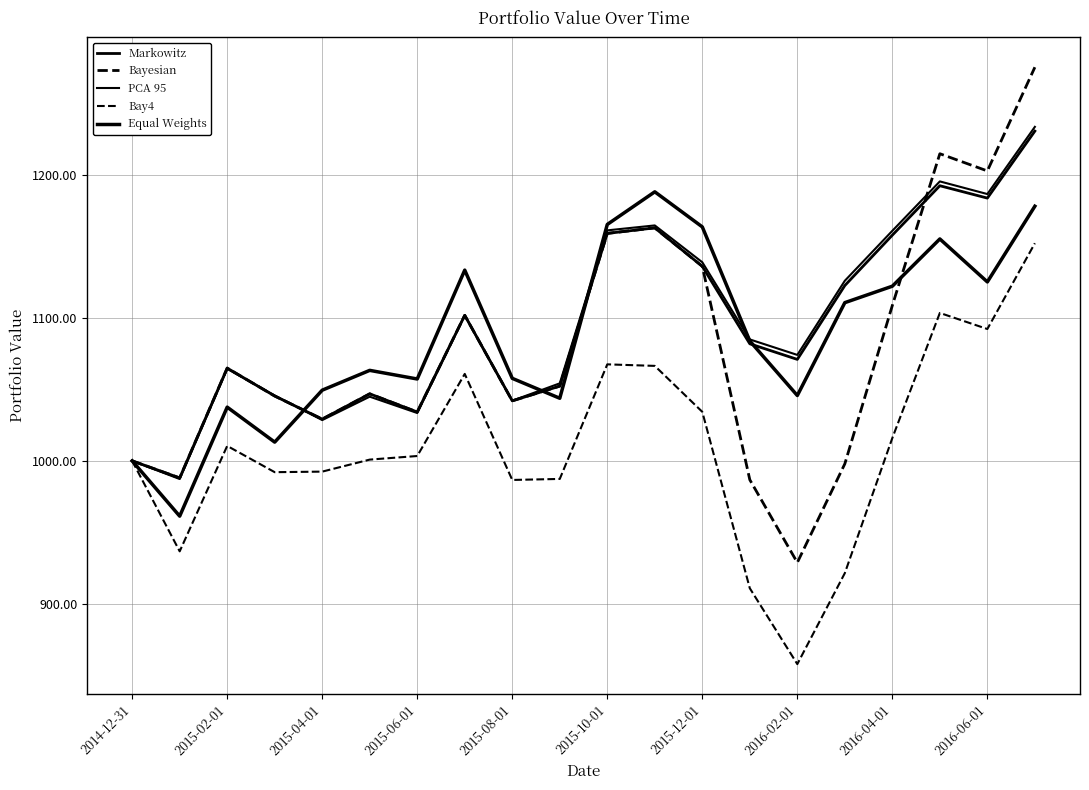

What is the label of the 1st point from the left?

2014-12-31